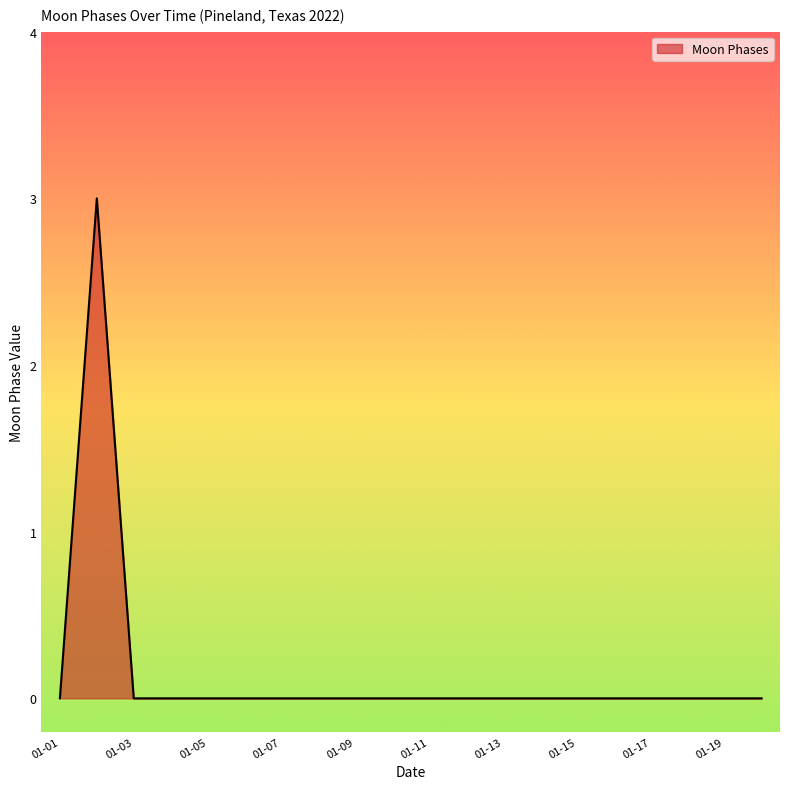

Reading left to right, what are all the values shown in this chart?

0	3	0	0	0	0	0	0	0	0	0	0	0	0	0	0	0	0	0	0